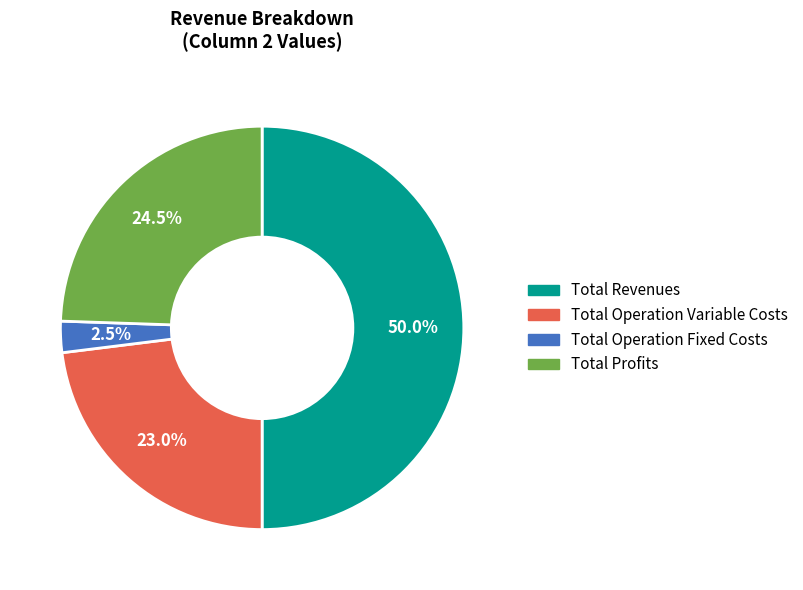

Count the number of slices in the pie.

4